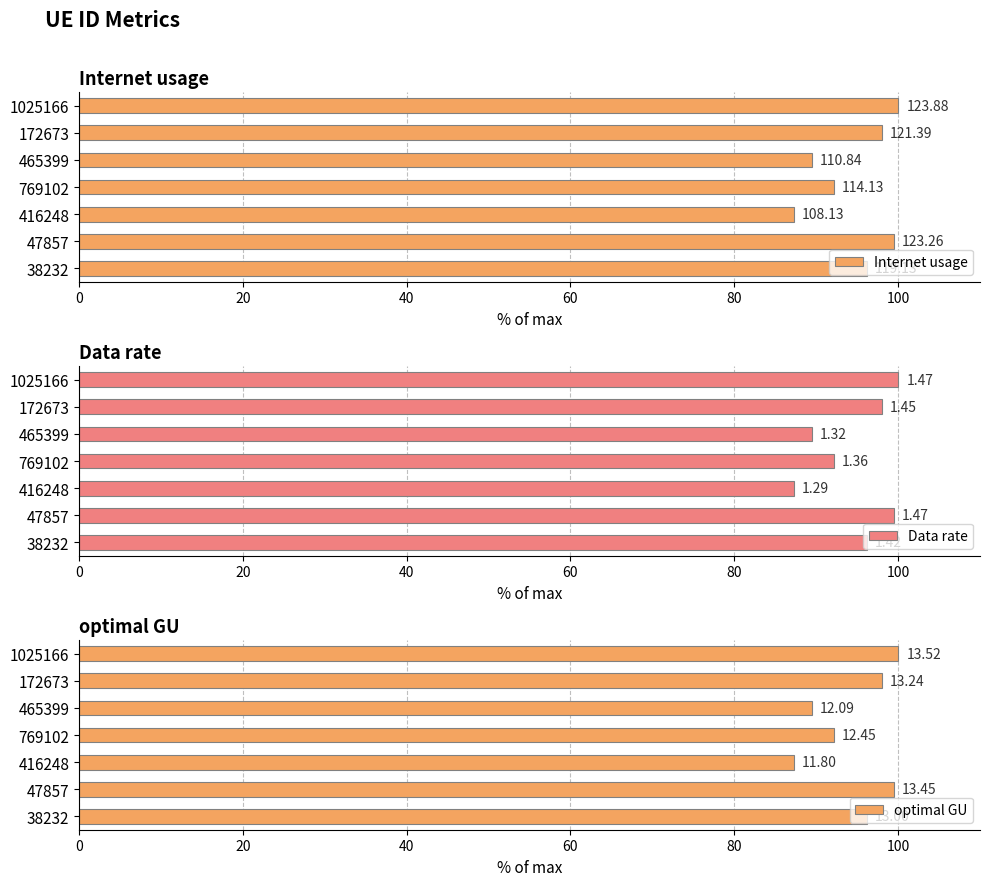

Reading right to left, what are all the values shown in this chart?

Internet usage: 100.0	98.0	89.5	92.1	87.3	99.5	96.2
Data rate: 100.0	98.0	89.5	92.1	87.3	99.5	96.2
optimal GU: 100.0	98.0	89.5	92.1	87.3	99.5	96.2